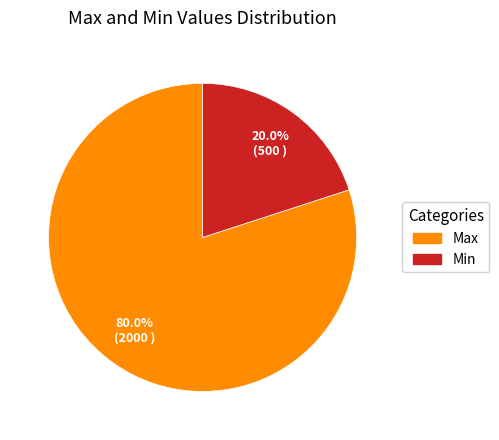

Between Min and Max, which is larger?

Max